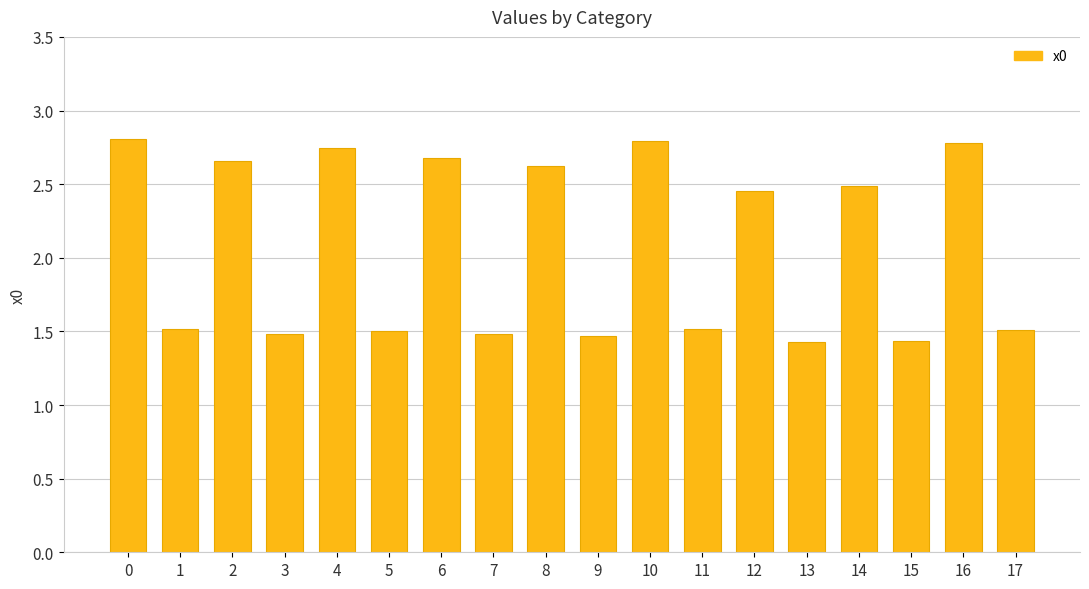

What is the maximum value shown in the chart?

2.8